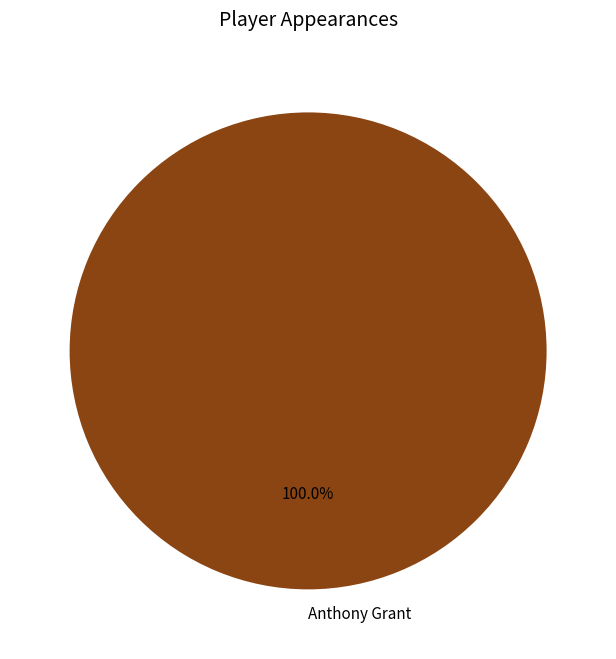

Is there any slice that represents more than half of the pie?

Yes